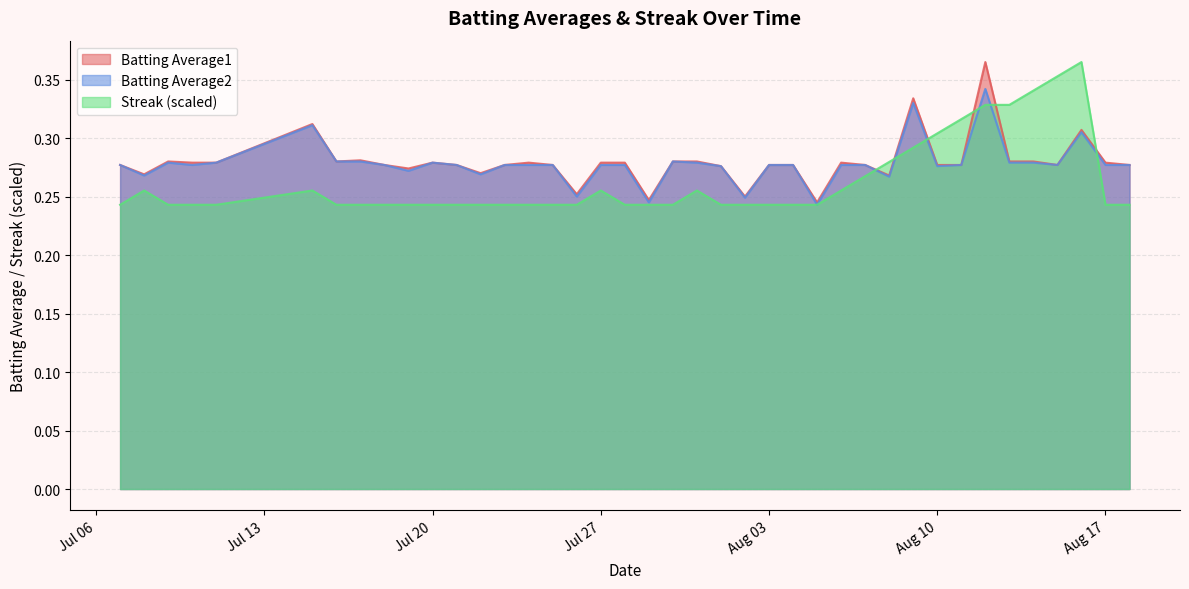

At which category does Streak reach its first local peak?

2010-07-08